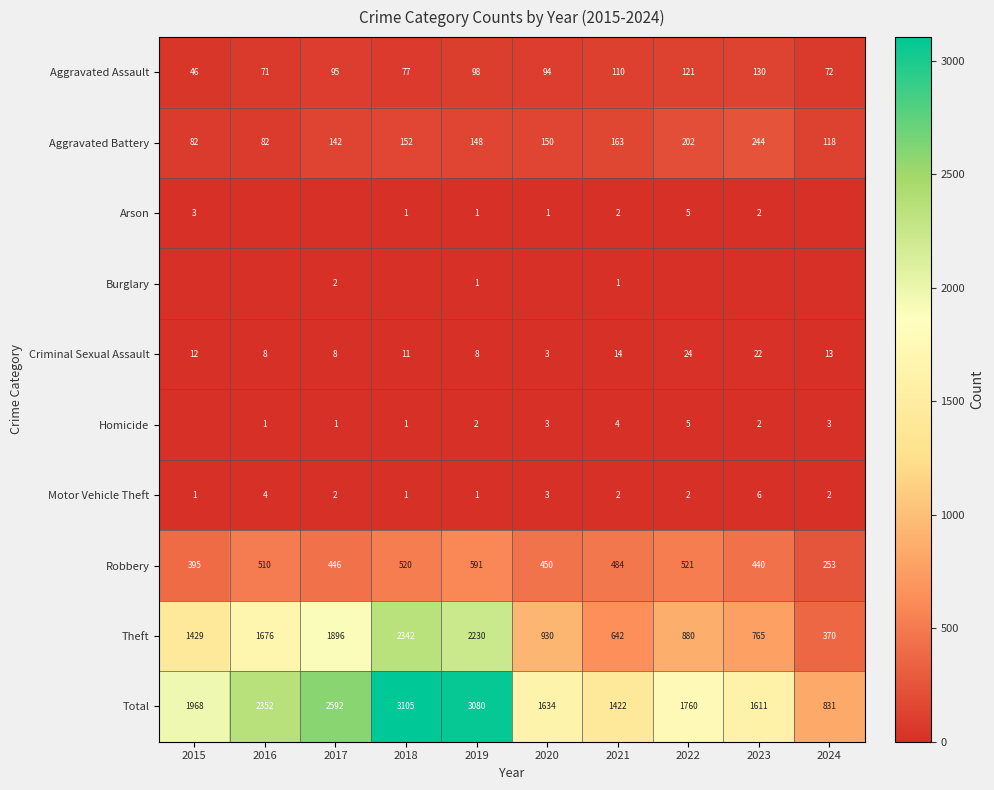

Is it true that Arson equals 2 at 2021?

True